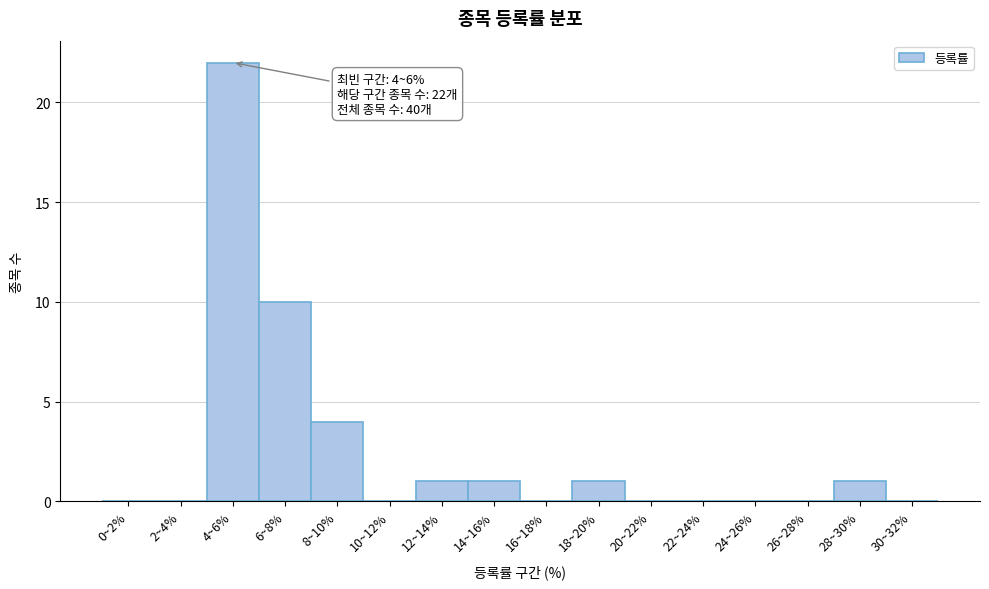

Reading left to right, transcribe all the data shown in this chart.

0~2%=0	2~4%=0	4~6%=22	6~8%=10	8~10%=4	10~12%=0	12~14%=1	14~16%=1	16~18%=0	18~20%=1	20~22%=0	22~24%=0	24~26%=0	26~28%=0	28~30%=1	30~32%=0